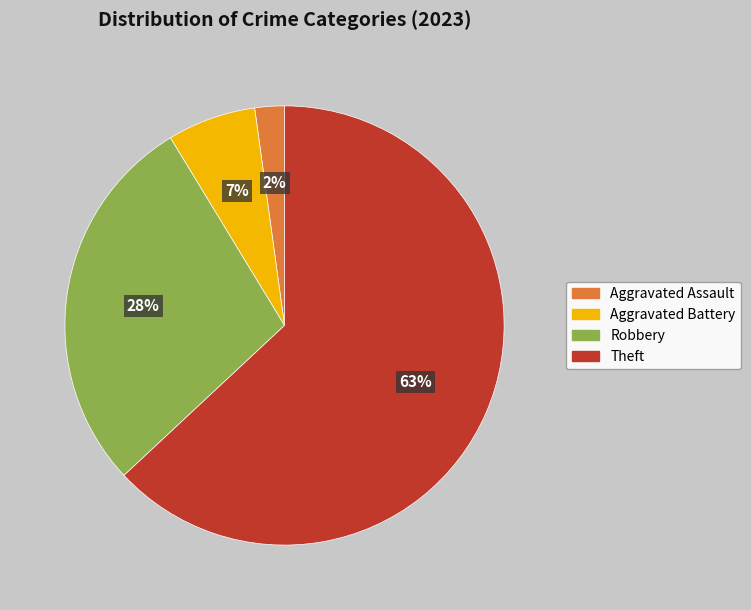

Is there a majority slice in this chart?

Yes